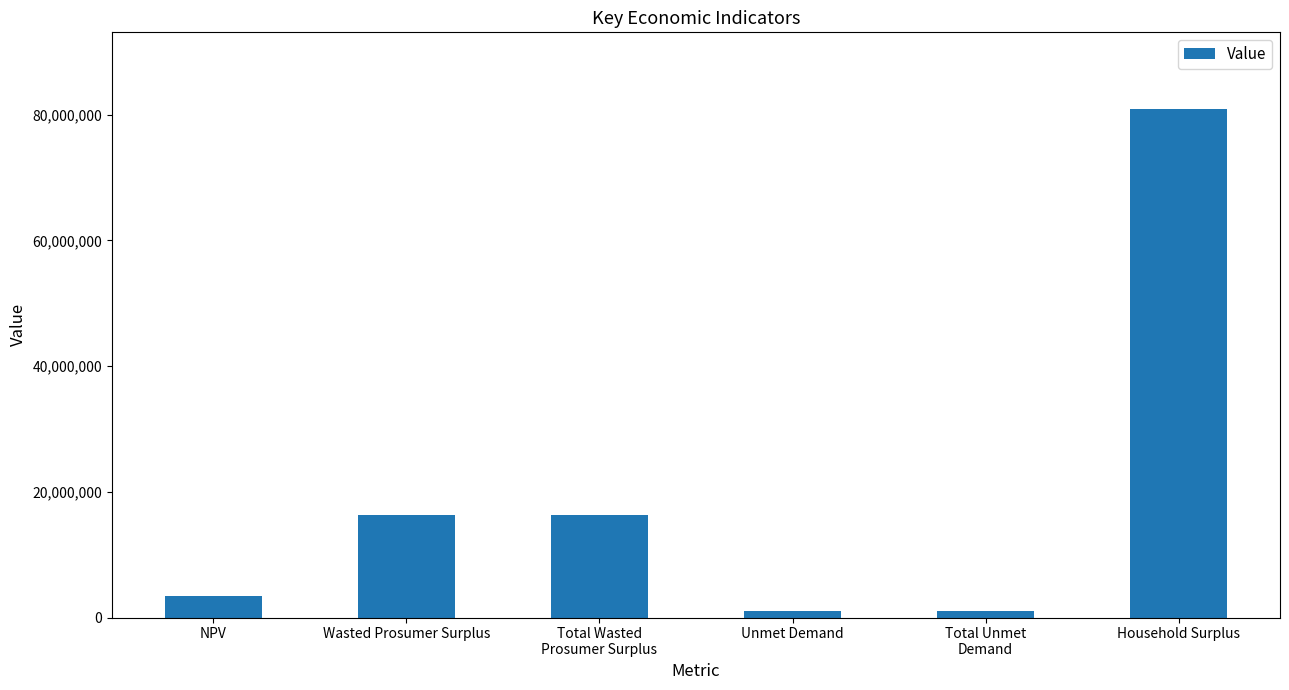

What position from the right is Household Surplus?

1